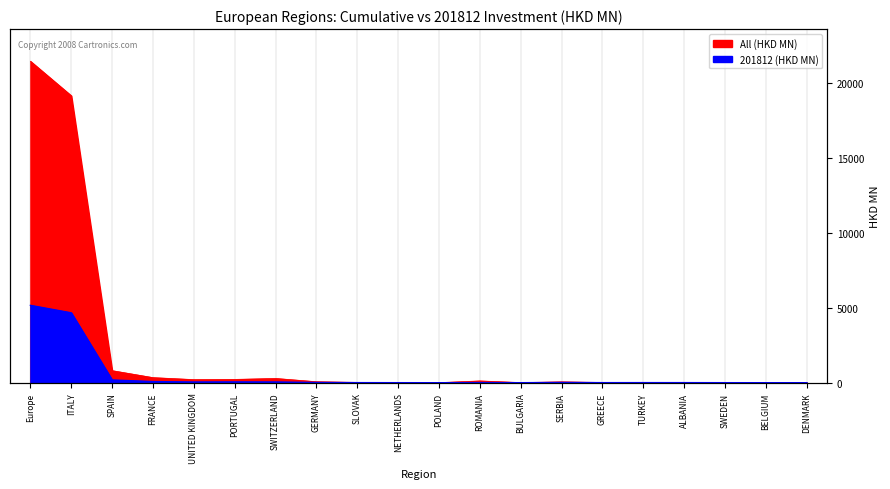

At how many categories does at least one series exceed 5619?

2